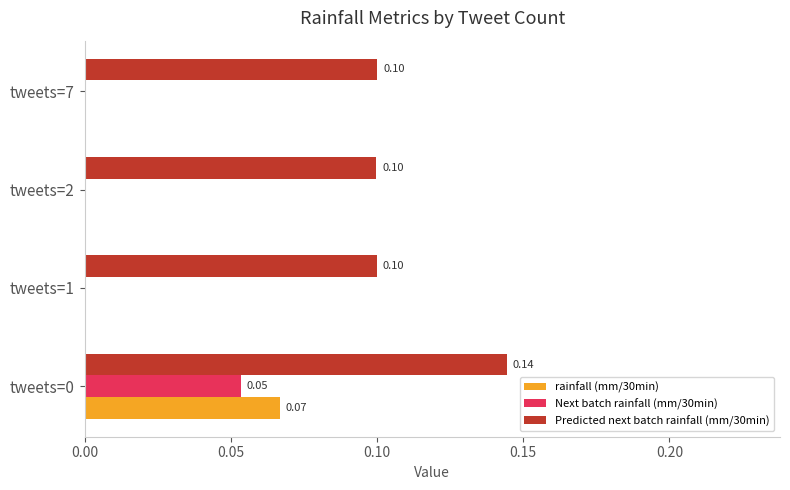

Which series has the widest spread of values?

rainfall (mm/30min)